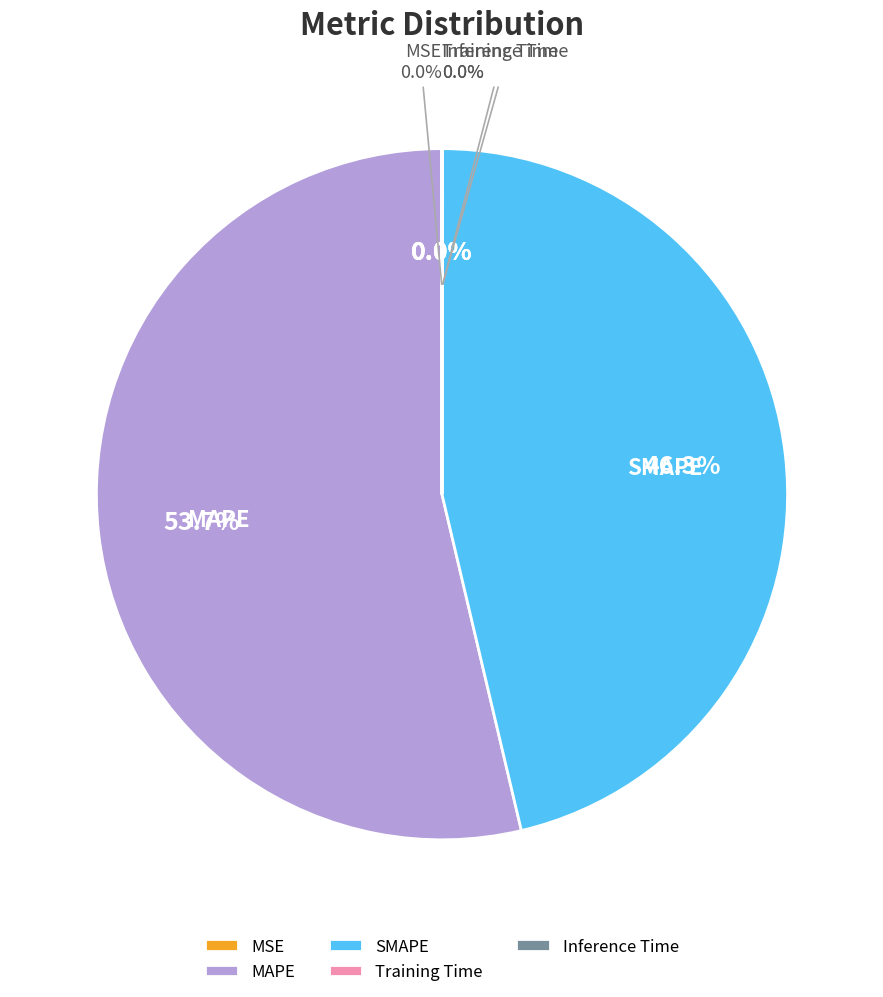

Rank the categories by value from lowest to highest.

Inference Time, Training Time, MSE, SMAPE, MAPE